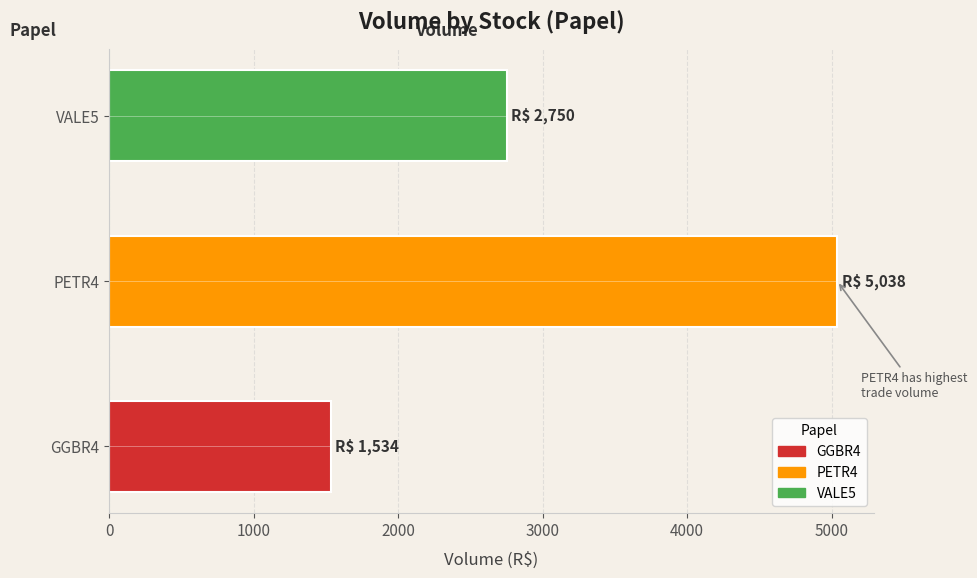

Which category has the highest value across all series?

PETR4